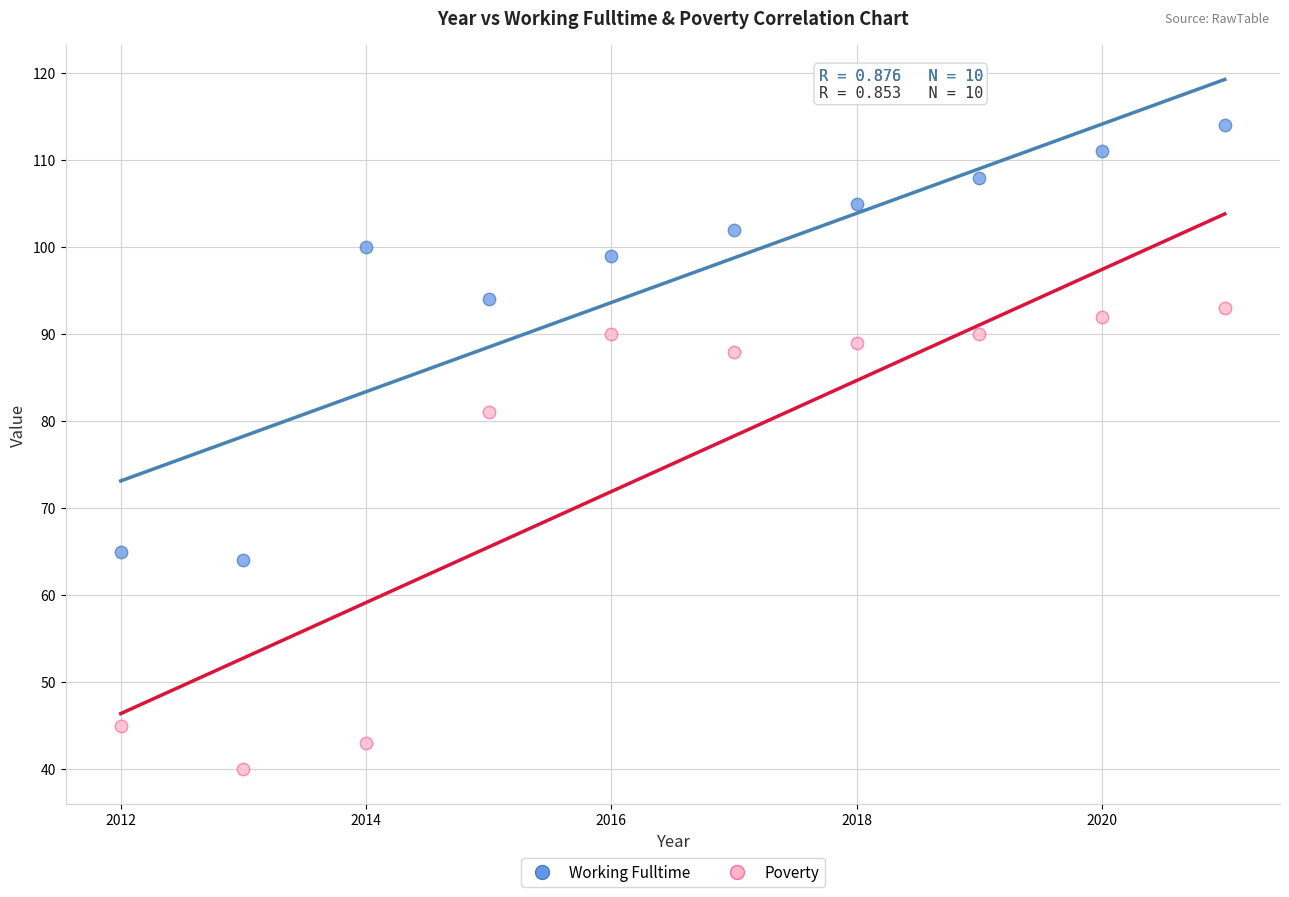

Which series has the widest spread of Y values?

Poverty